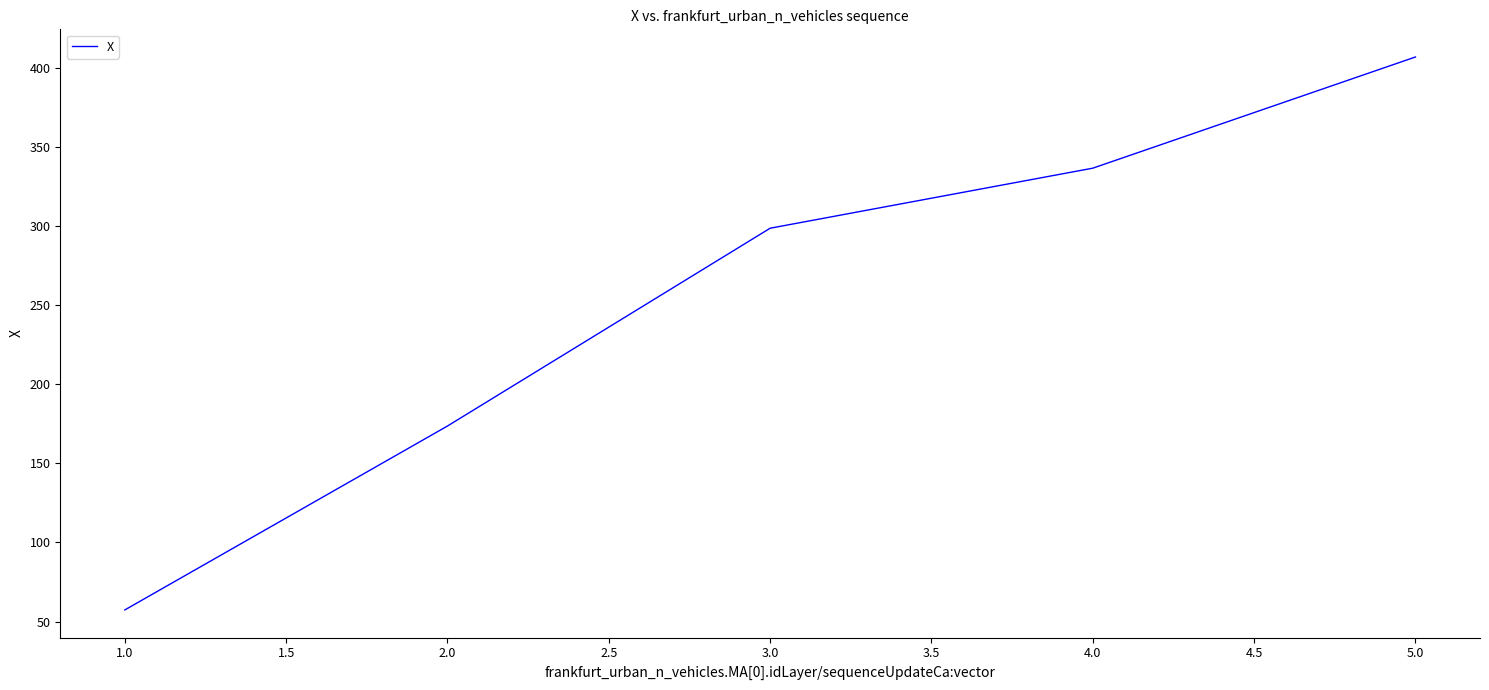

Approximately how many times larger is the value at 3.0 compared to 5.0?

0.7